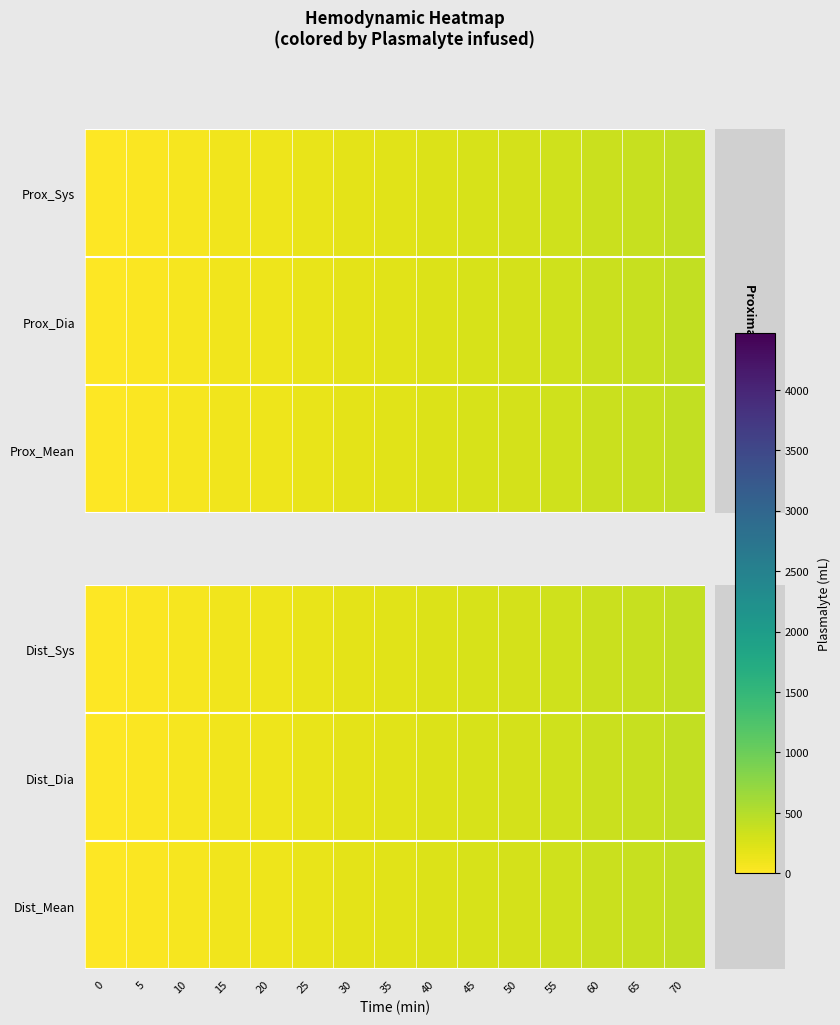

What is the average value of the Dist_Mean series?

203.7